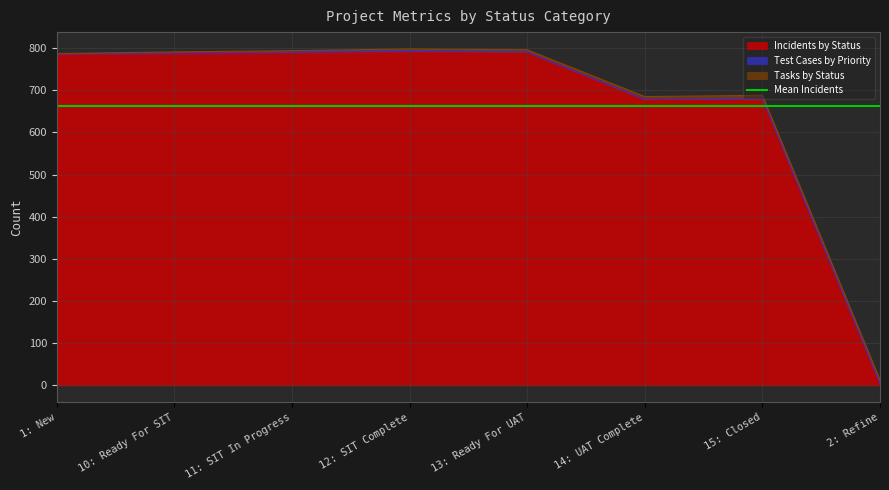

How many categories are shown in the chart?

8